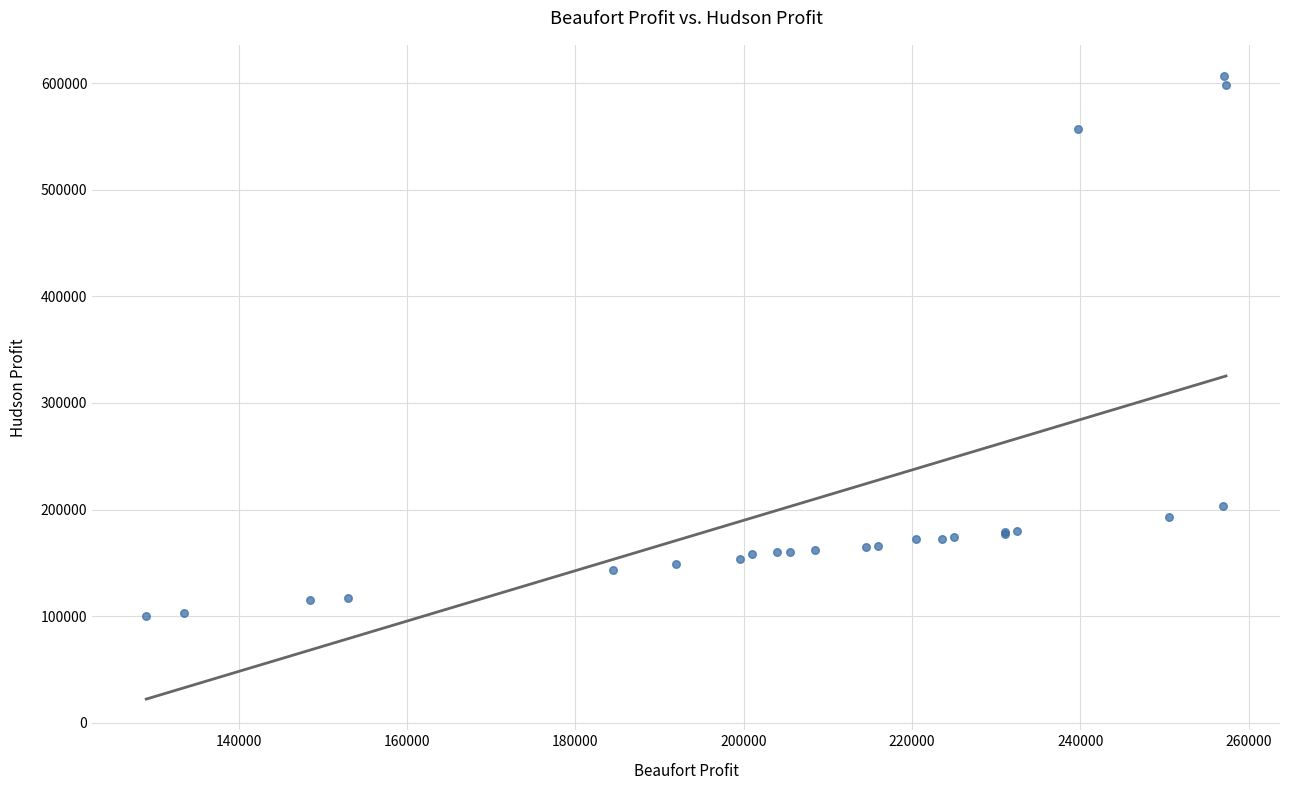

What Y value in the scatter plot is closest to 353574?

203125.0